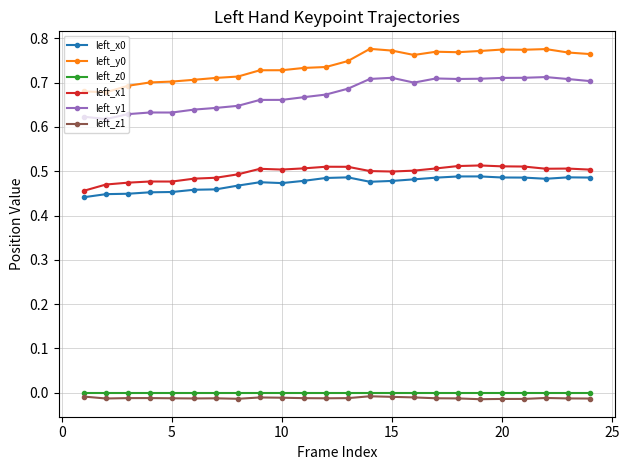

At how many categories does at least one series exceed 0?

24